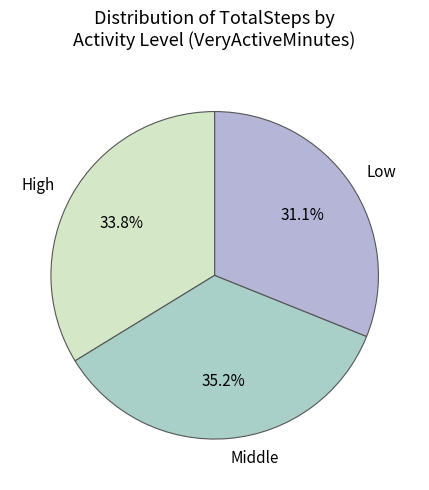

What is the smallest slice in the pie chart?

Low